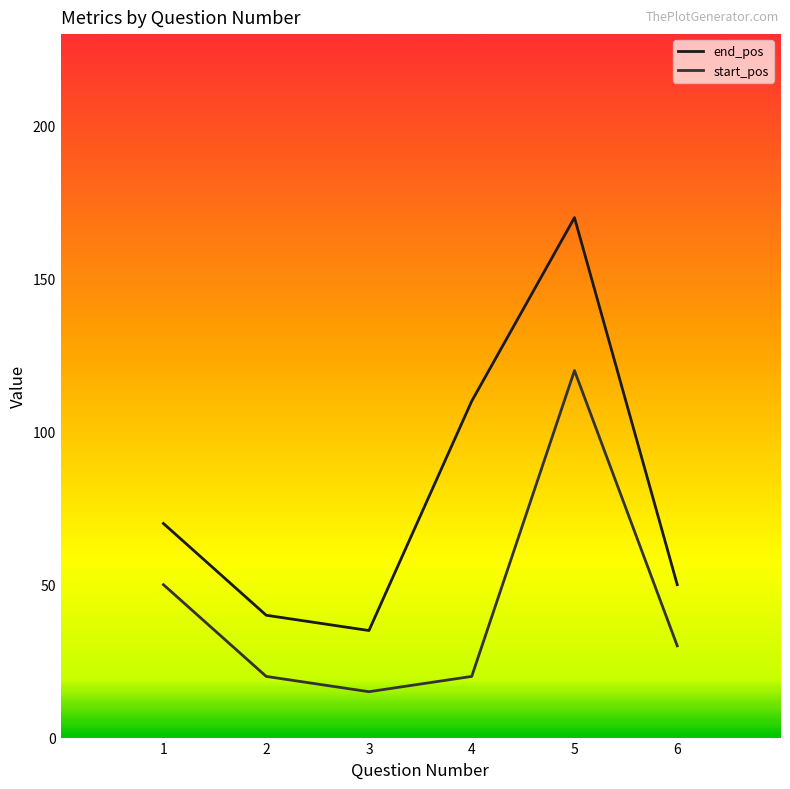

Read the end_pos value at 5, to the nearest 10.

170